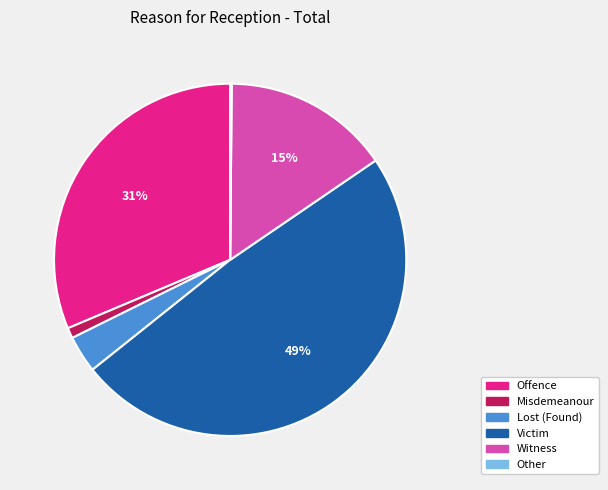

Approximately how many times larger is the value at Witness compared to Victim?

0.3